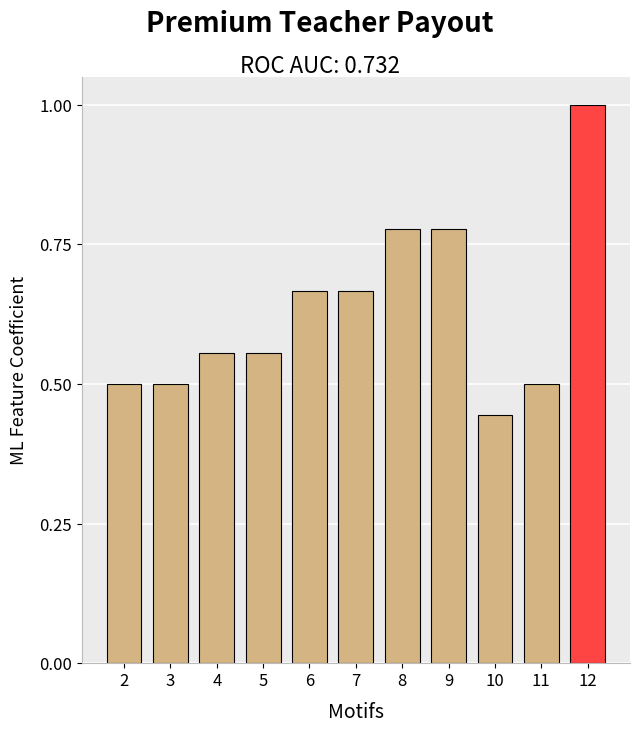

Which category has the highest value across all series?

12